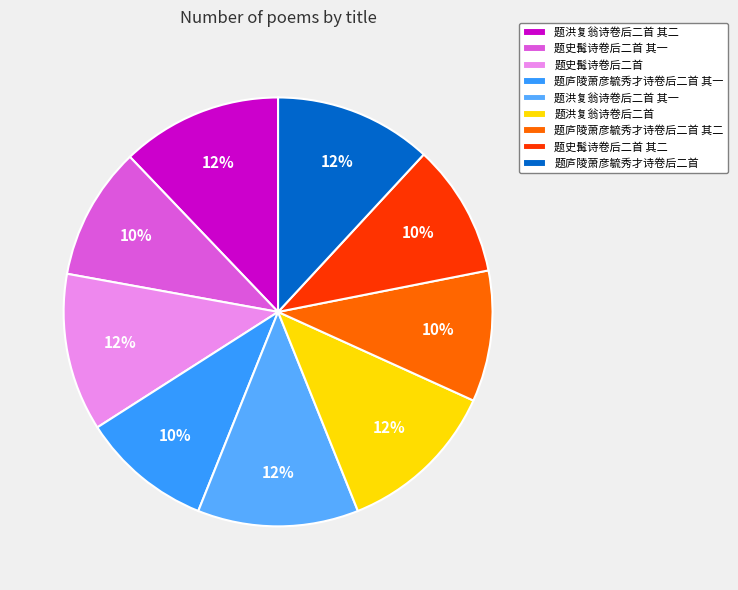

Does 题洪复翁诗卷后二首 account for over 50% of the chart?

No